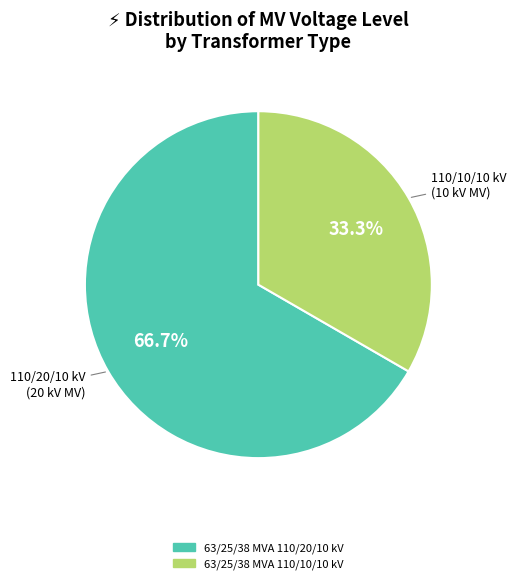

What portion of the pie excludes 63/25/38 MVA 110/10/10 kV?

66.7%